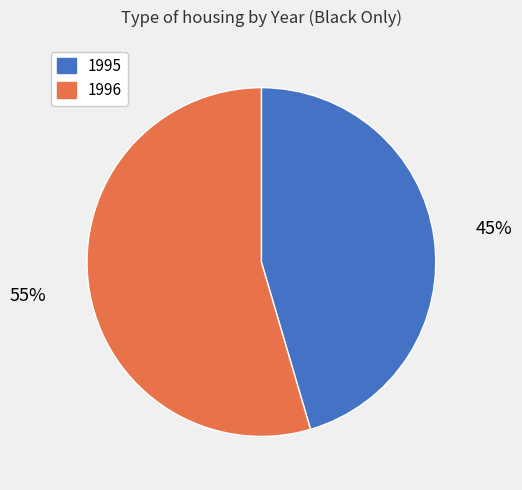

To the nearest percent, what portion does 1996 represent?

55%